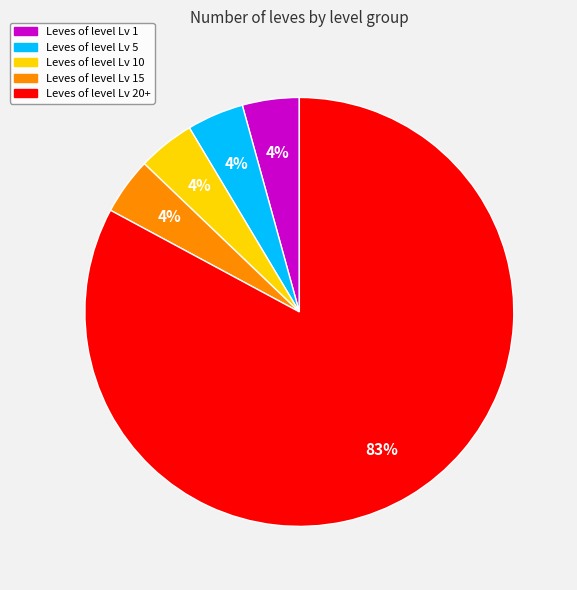

Is there a majority slice in this chart?

Yes